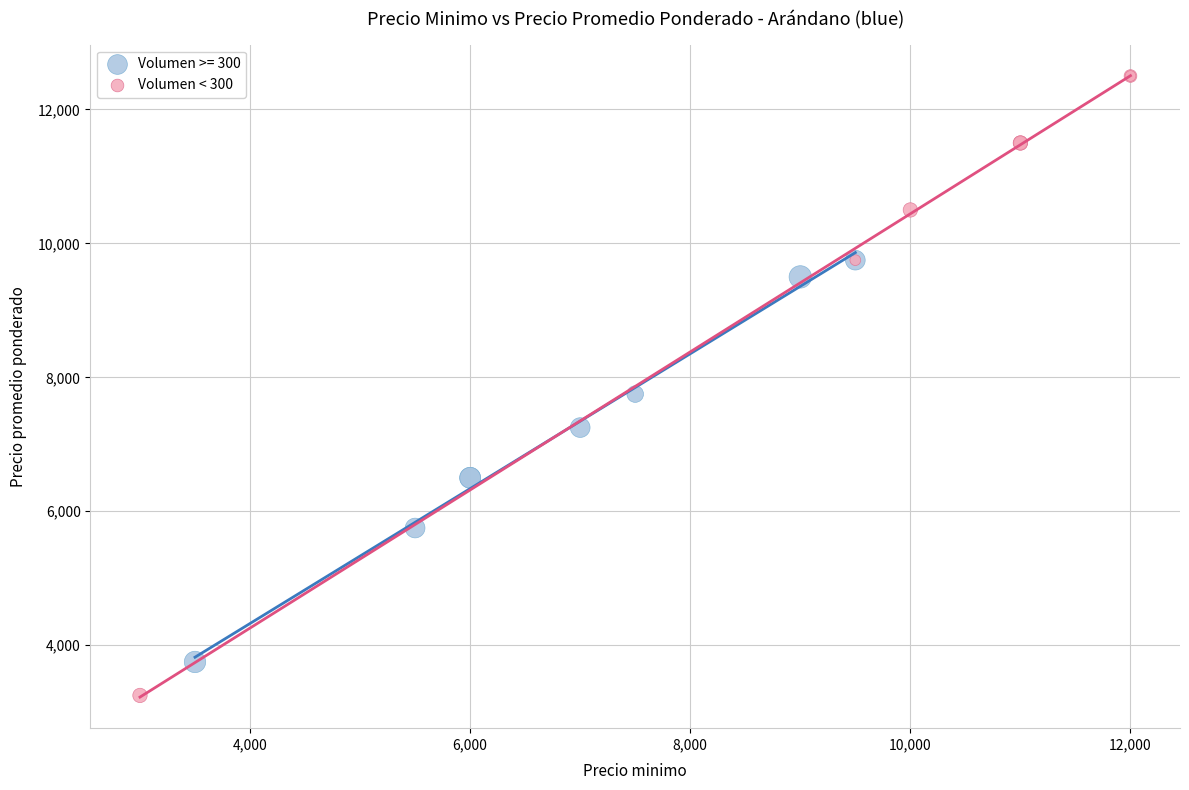

Which series reaches the maximum Y coordinate?

Volumen < 300